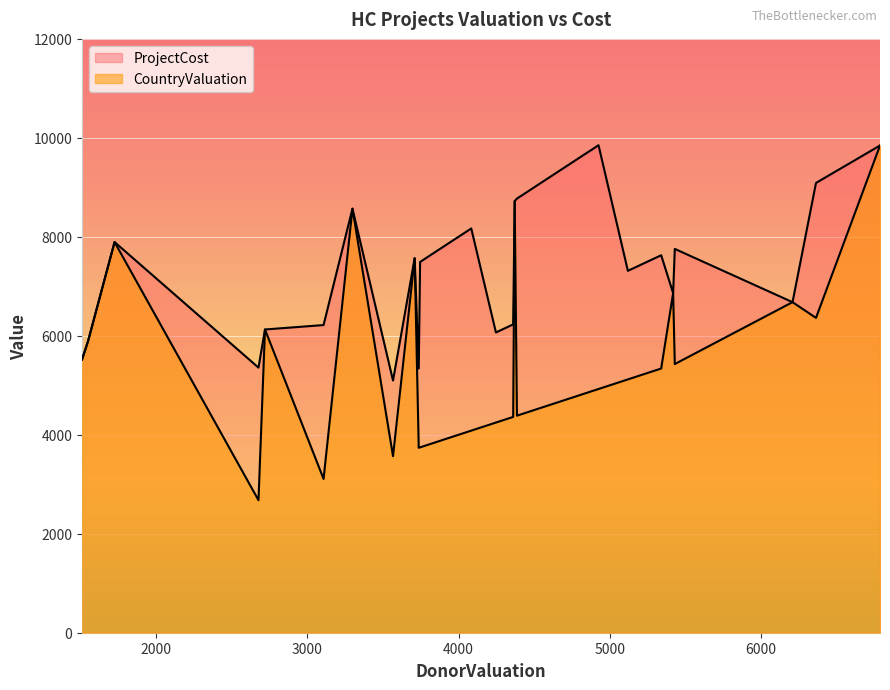

Count the number of data series in this chart.

2